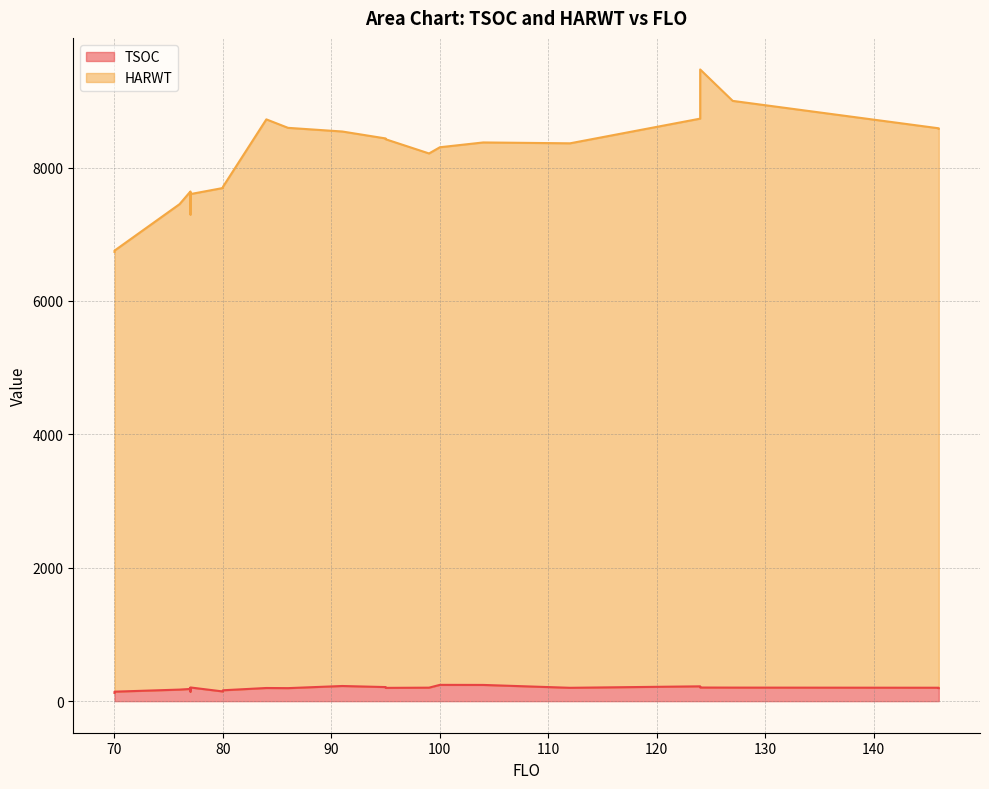

True or false: TSOC and HARWT cross at least once.

False